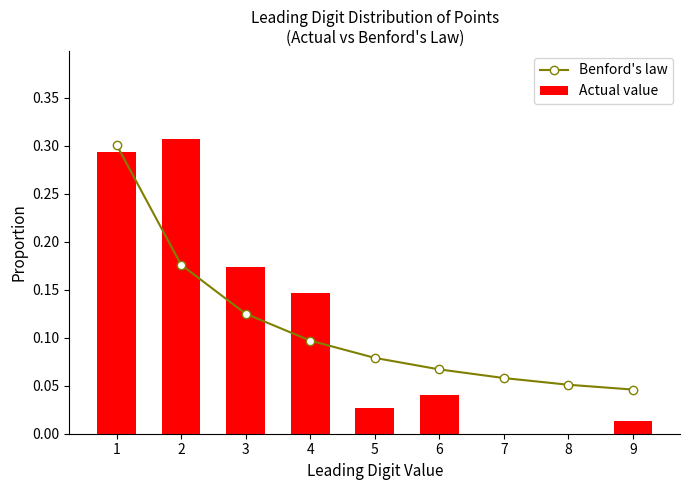

What is the highest value of the Benford's law series?

0.3